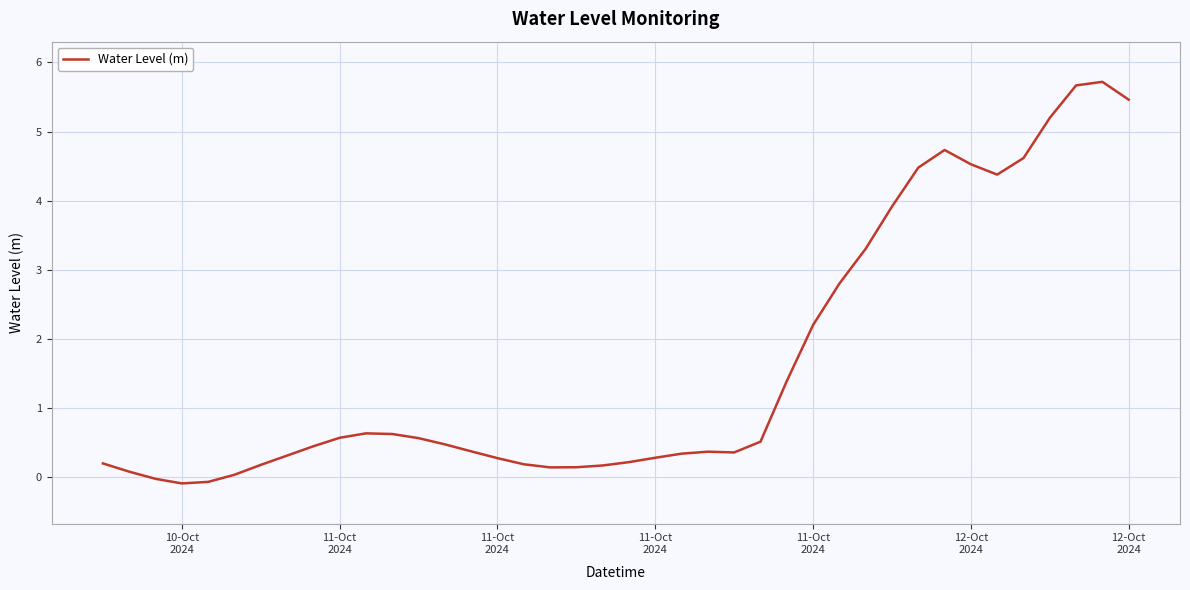

What is the difference between the maximum and minimum values?

5.8